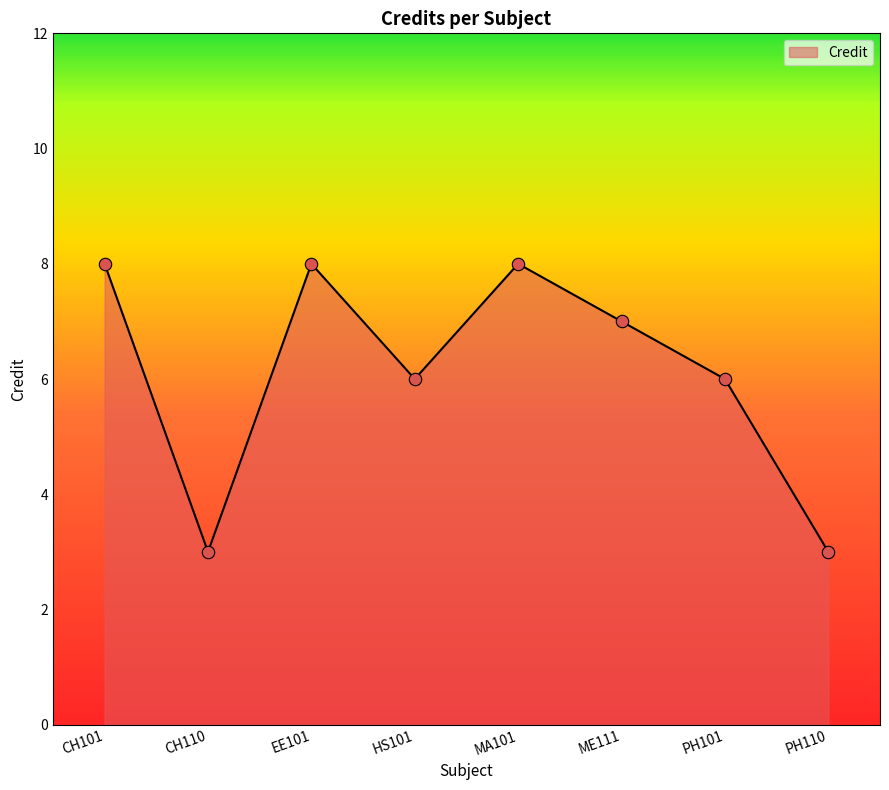

What is the change in value from HS101 to PH110?

-3